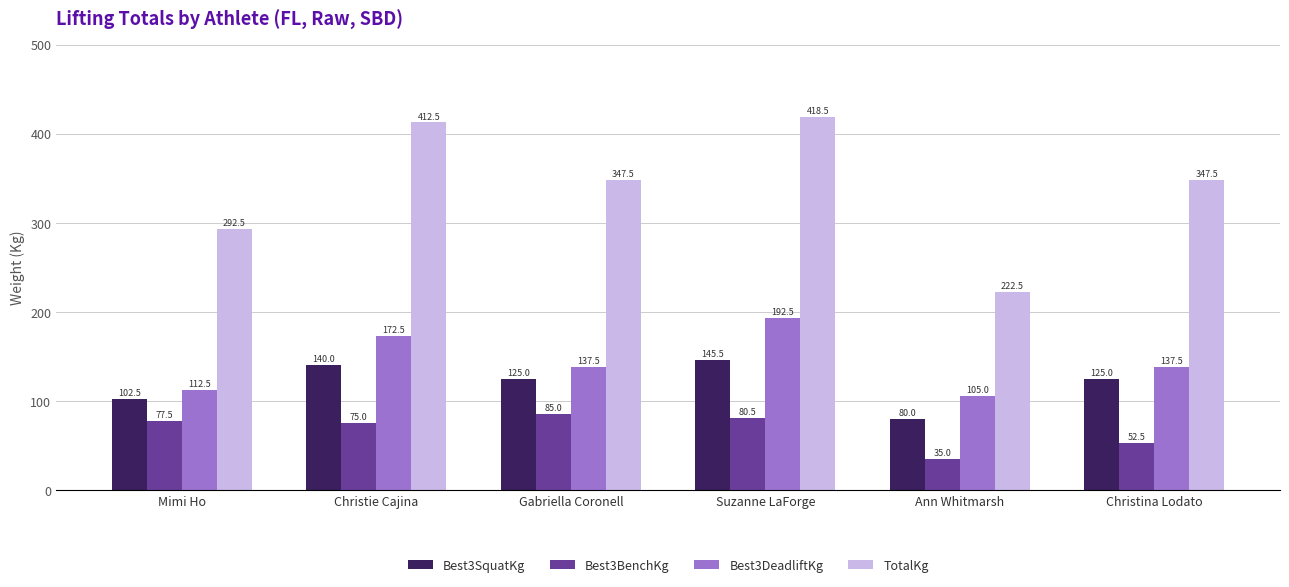

What is the difference between the highest and lowest values at Christie Cajina?

337.5